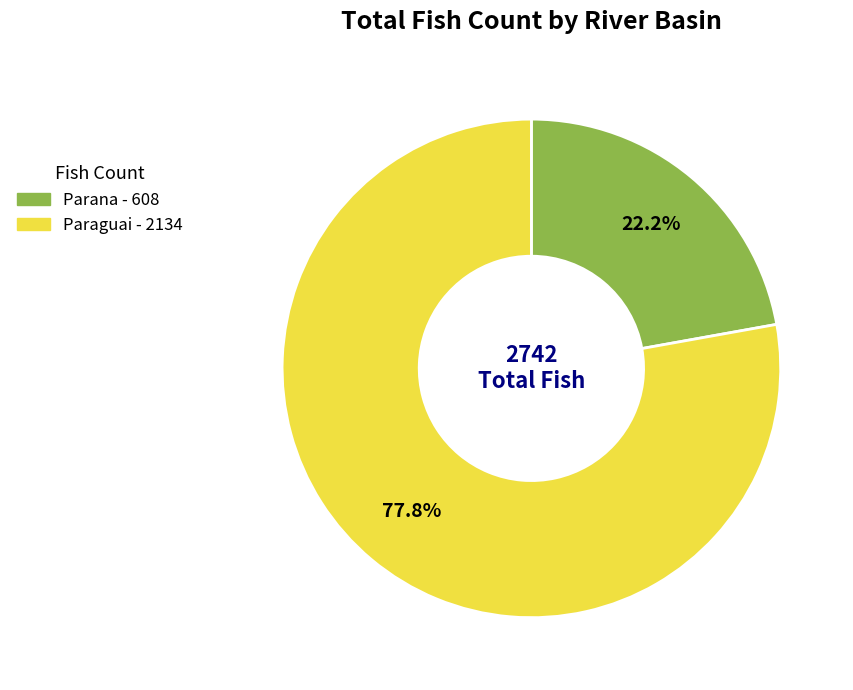

Is it true that Parana is 99% of the pie?

False